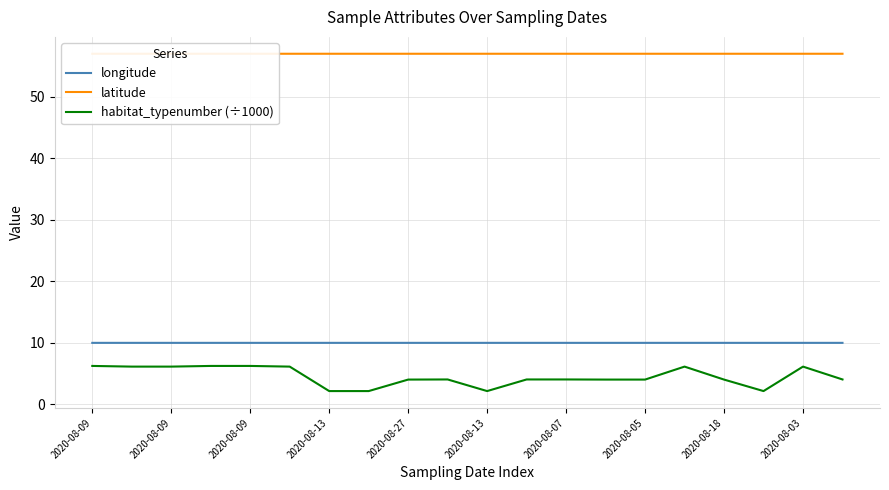

True or false: longitude and latitude cross at least once.

False